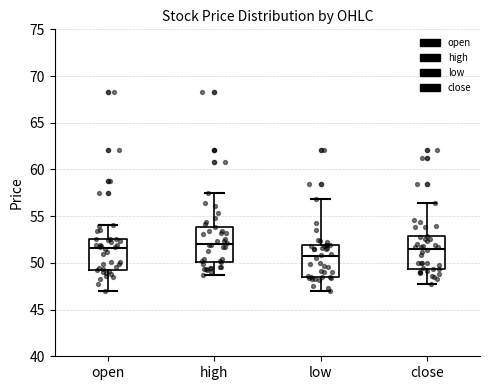

Where does the upper whisker of the box for open end on the y-axis? The values are not printed on the chart, so give them approximately, as read against the axis.

54.0